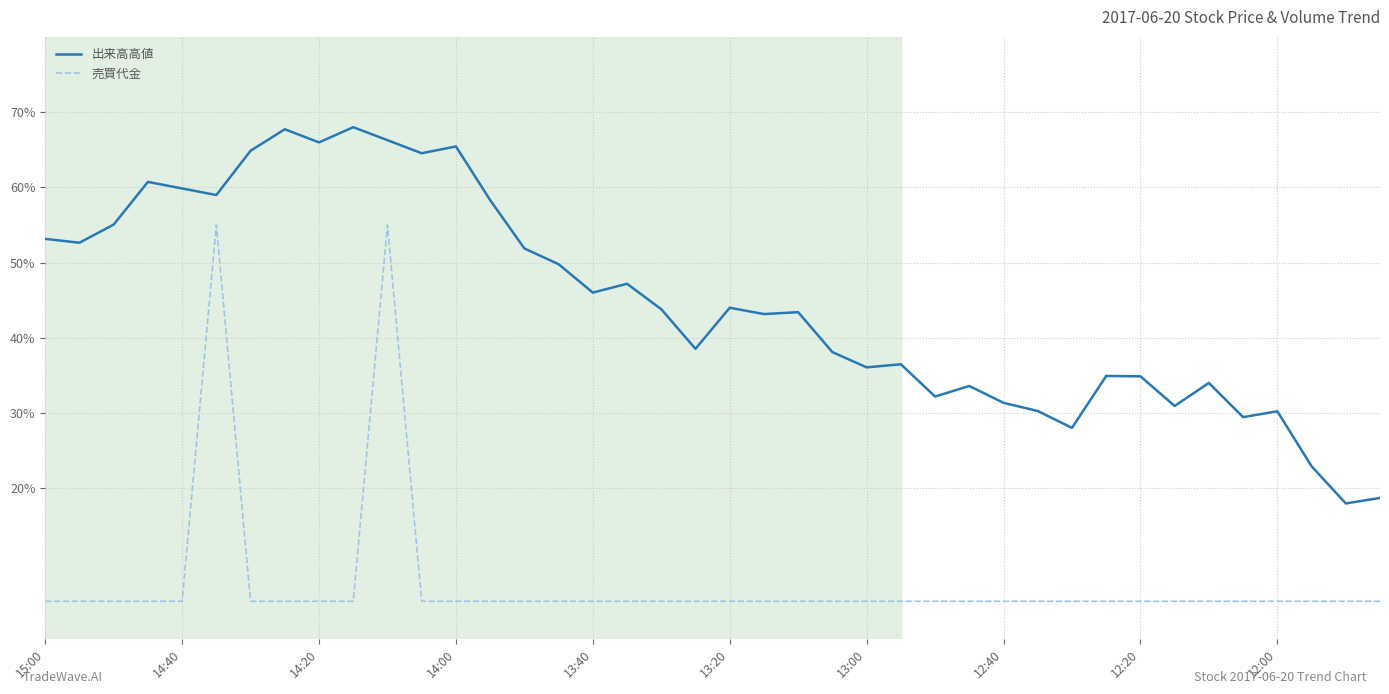

What is the minimum value shown in the chart?

5.0